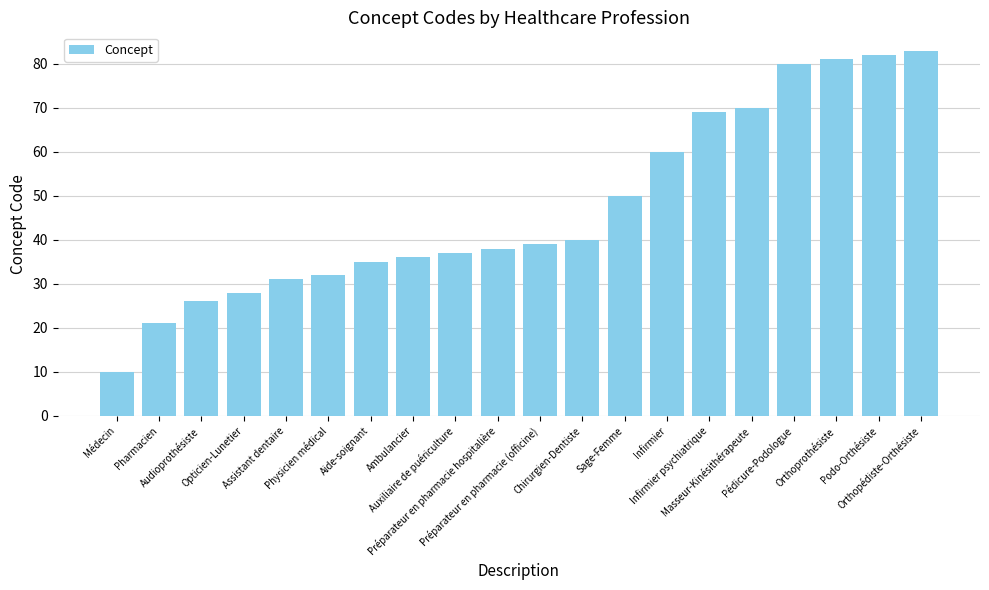

True or false: the data shows 20 at Préparateur en pharmacie (officine).

False